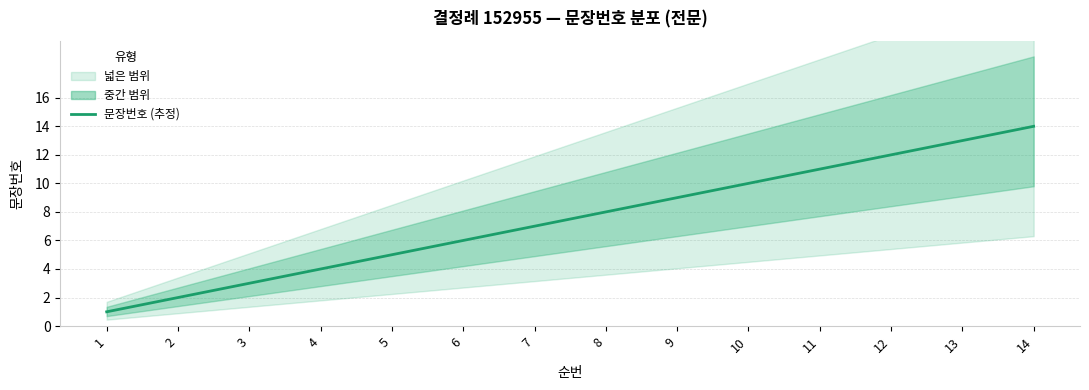

Does the chart have visible grid lines?

Yes